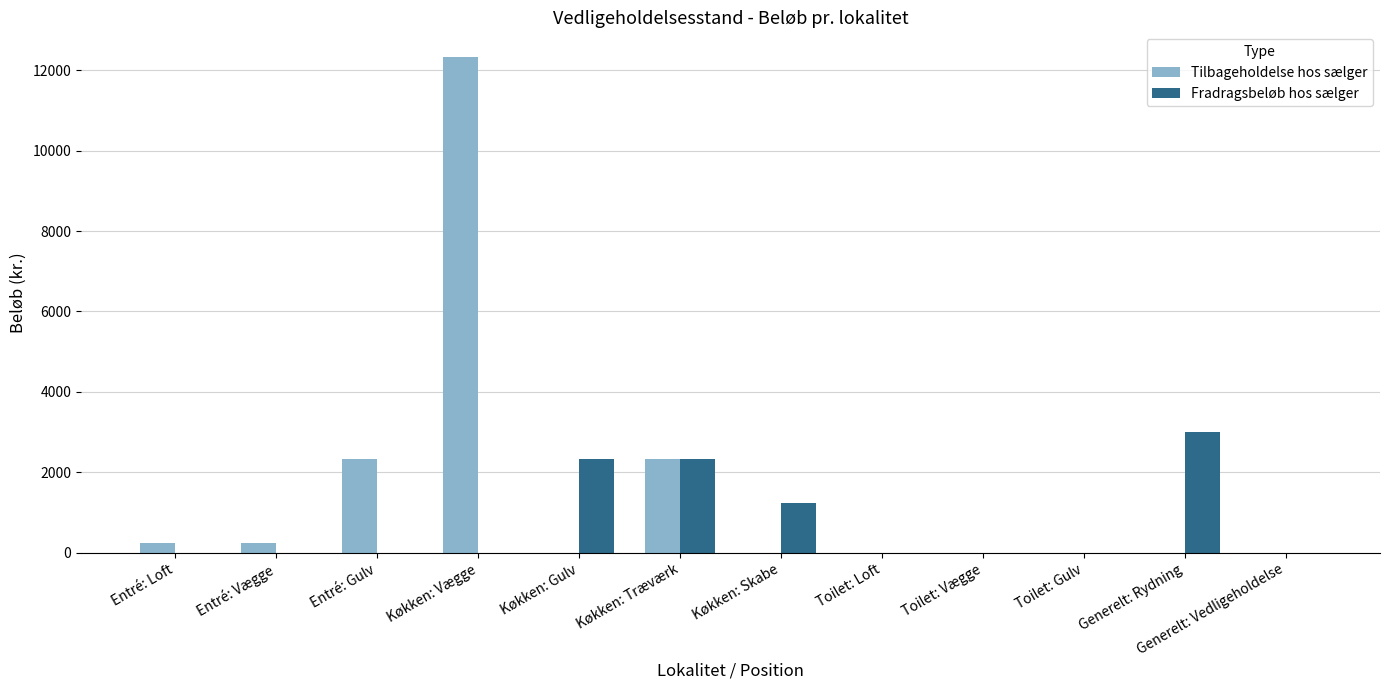

What is the sum of all Fradragsbeløb hos sælger values?

8880